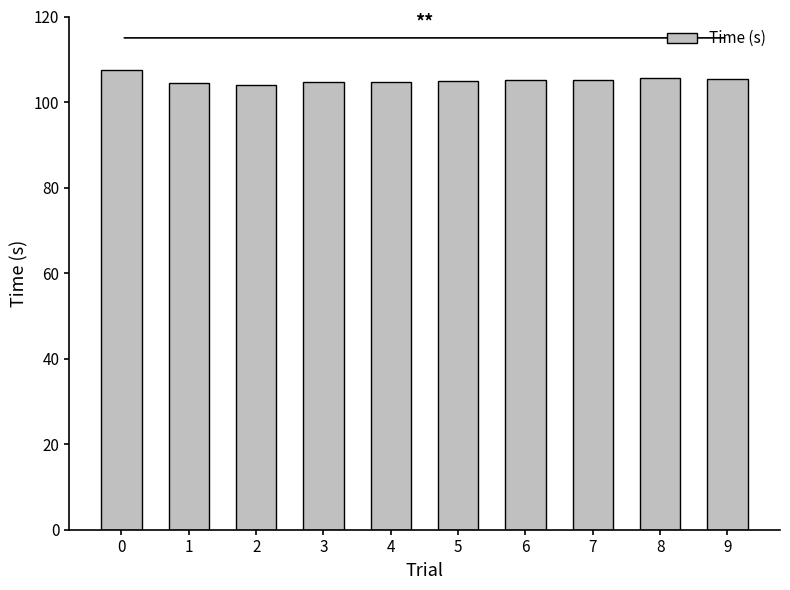

What value does the data have at 9?

105.3